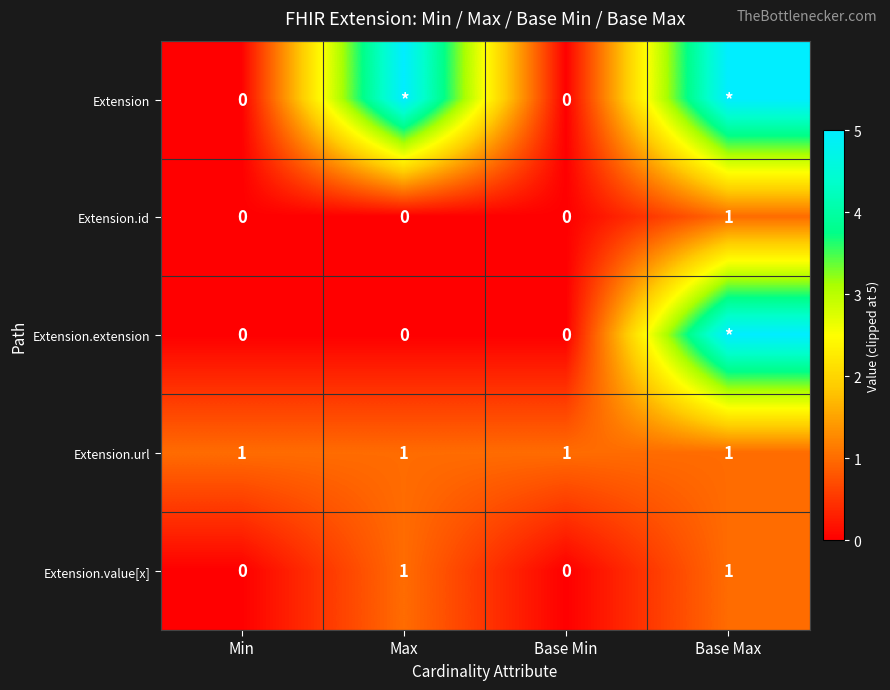

Between Base Max and Base Min, which is larger?

Base Max